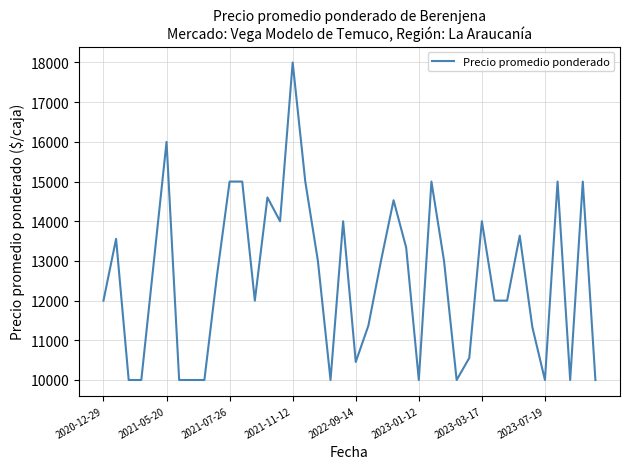

What is the minimum value shown in the chart?

10000